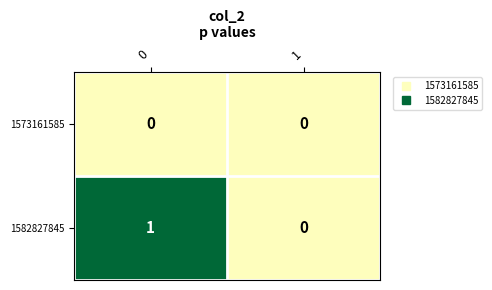

Reading left to right, extract all data points from this chart.

1573161585: 0=0	1=0
1582827845: 0=1	1=0